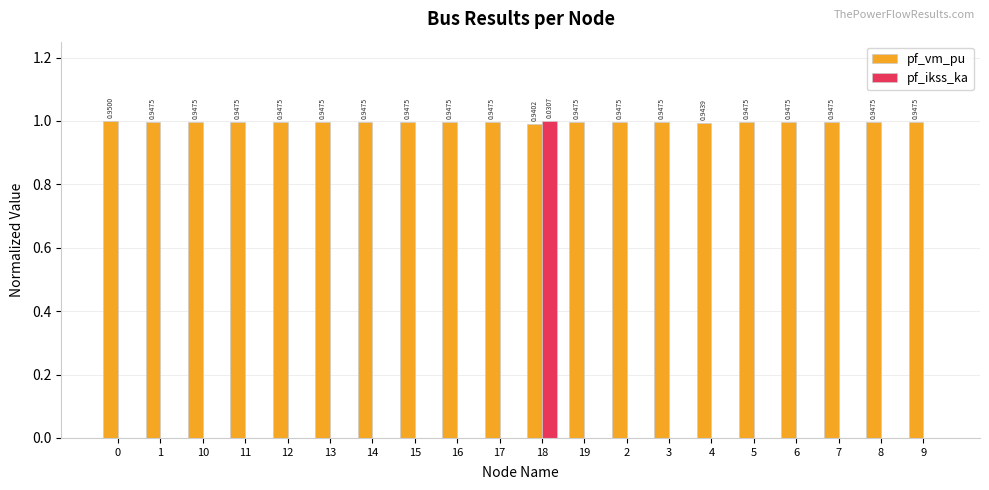

True or false: pf_vm_pu has a value of 1.6 at 7.

False